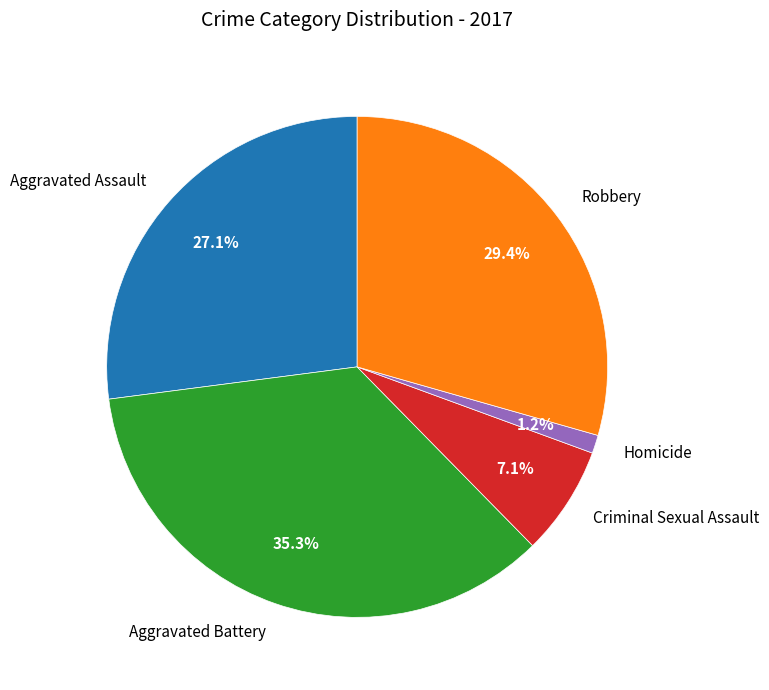

Is there a majority slice in this chart?

No